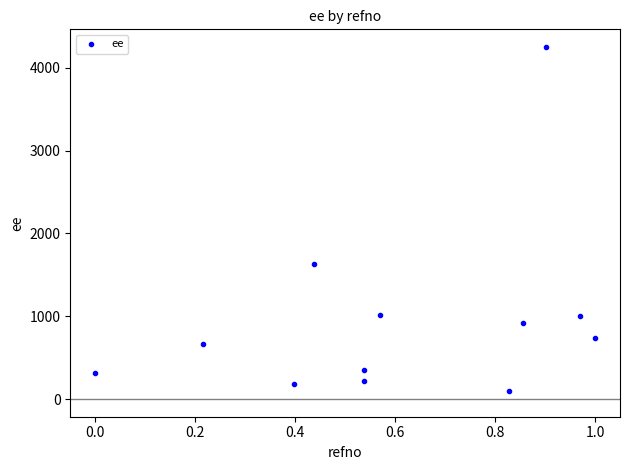

What Y value in the scatter plot is closest to 2175?

1625.0